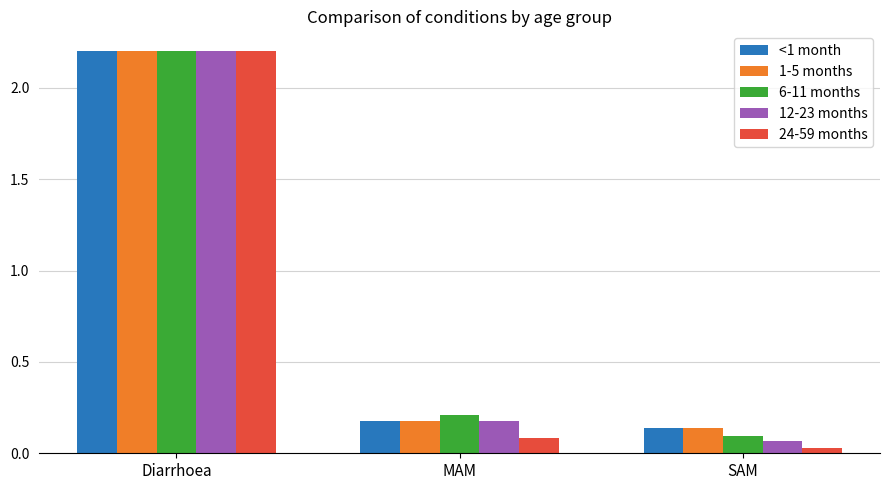

Which series changed the most between Diarrhoea and MAM?

24-59 months